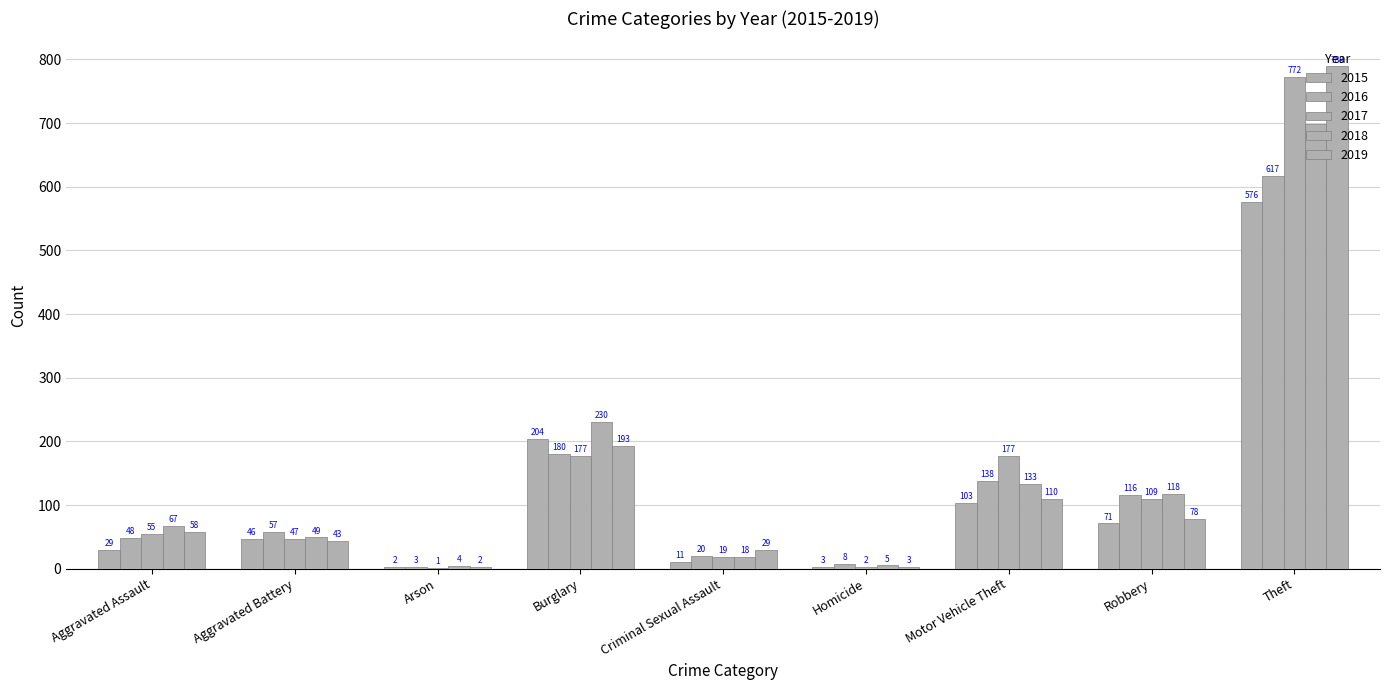

How many groups of bars are there?

9